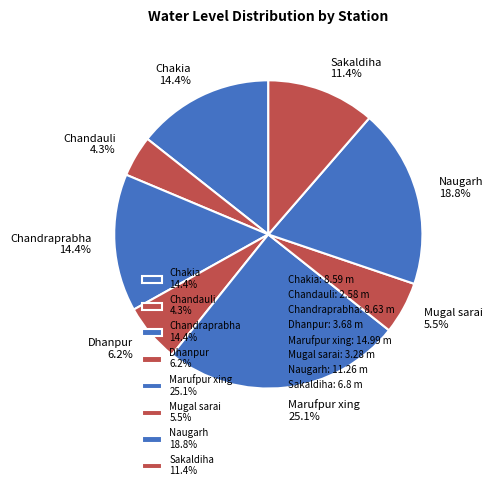

How many slices are in this pie chart?

8